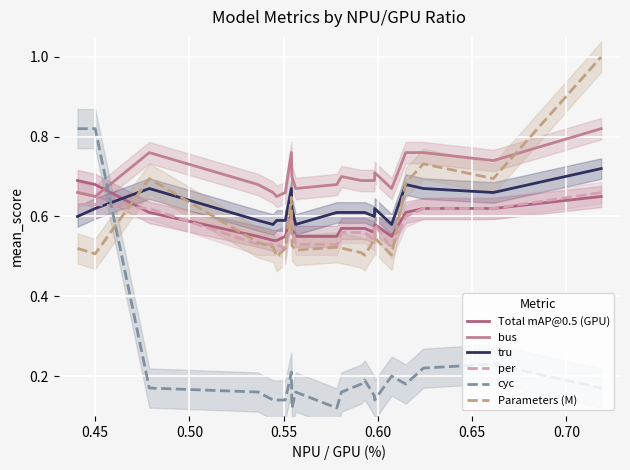

What are all the series names shown in the legend?

Total mAP@0.5 (GPU), bus, tru, per, cyc, Parameters (M)